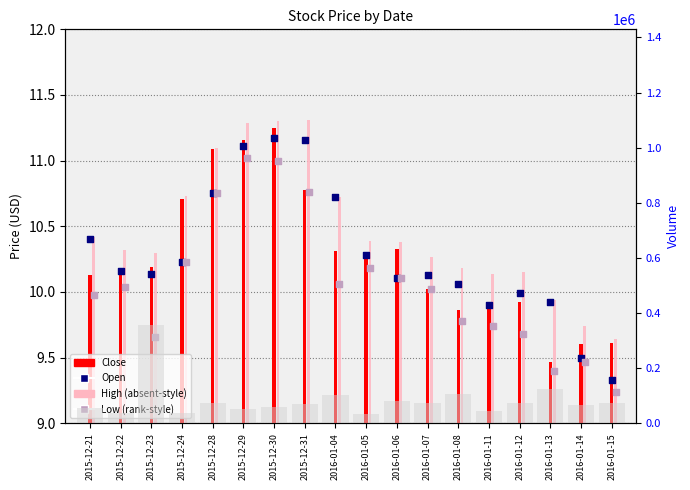

At which category is the sum across all series the highest?

2015-12-23